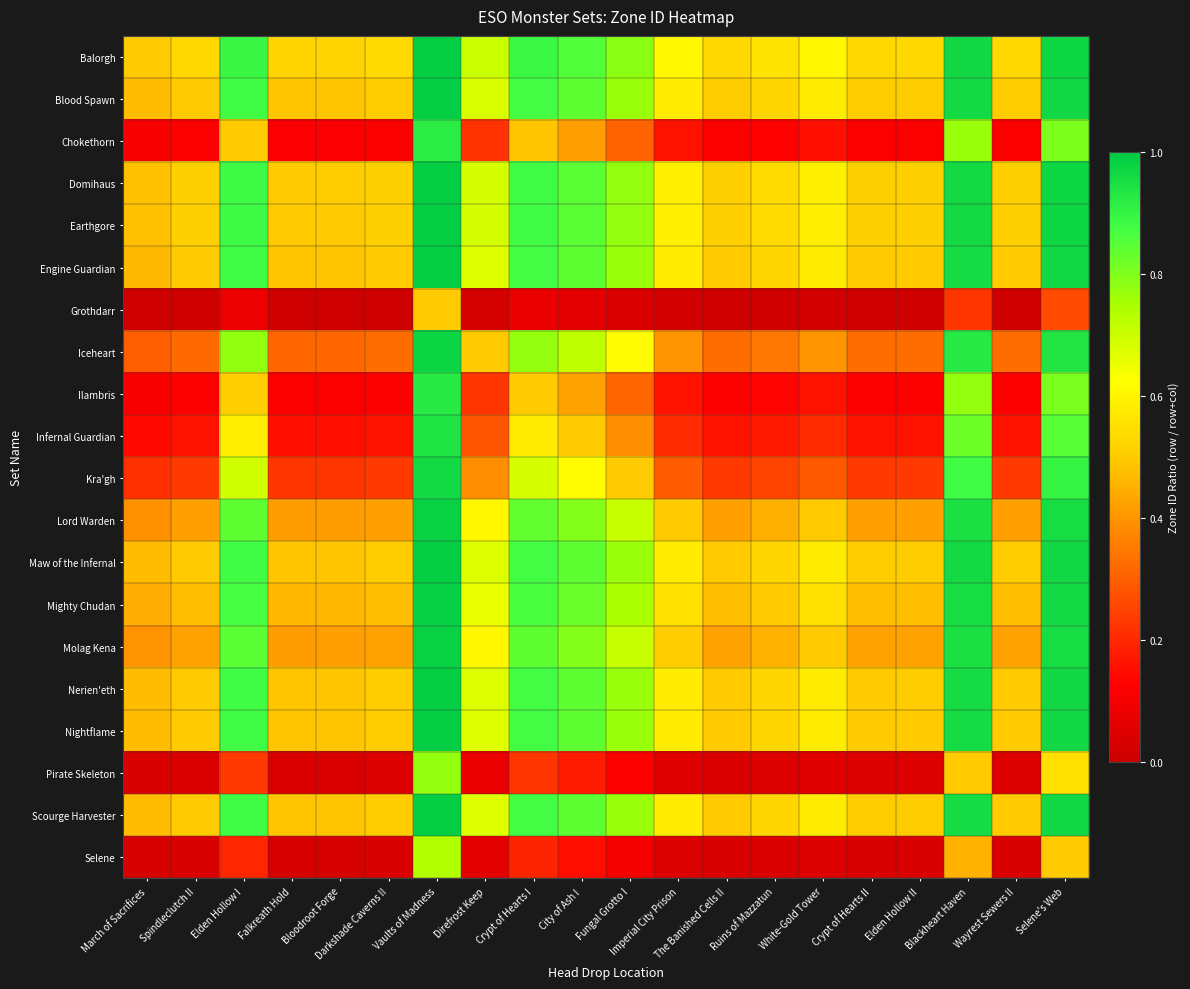

Reading left to right, list all the values displayed in this chart.

Balorgh: March of Sacrifices=0.5	Spindleclutch II=0.5	Elden Hollow I=0.9	Falkreath Hold=0.5	Bloodroot Forge=0.5	Darkshade Caverns II=0.5	Vaults of Madness=1.0	Direfrost Keep=0.7	Crypt of Hearts I=0.9	City of Ash I=0.9	Fungal Grotto I=0.8	Imperial City Prison=0.6	The Banished Cells II=0.5	Ruins of Mazzatun=0.6	White-Gold Tower=0.6	Crypt of Hearts II=0.5	Elden Hollow II=0.5	Blackheart Haven=1.0	Wayrest Sewers II=0.5	Selene's Web=1.0
Blood Spawn: March of Sacrifices=0.5	Spindleclutch II=0.5	Elden Hollow I=0.9	Falkreath Hold=0.5	Bloodroot Forge=0.5	Darkshade Caverns II=0.5	Vaults of Madness=1.0	Direfrost Keep=0.7	Crypt of Hearts I=0.9	City of Ash I=0.8	Fungal Grotto I=0.8	Imperial City Prison=0.6	The Banished Cells II=0.5	Ruins of Mazzatun=0.5	White-Gold Tower=0.6	Crypt of Hearts II=0.5	Elden Hollow II=0.5	Blackheart Haven=1.0	Wayrest Sewers II=0.5	Selene's Web=1.0
Chokethorn: March of Sacrifices=0.1	Spindleclutch II=0.1	Elden Hollow I=0.5	Falkreath Hold=0.1	Bloodroot Forge=0.1	Darkshade Caverns II=0.1	Vaults of Madness=0.9	Direfrost Keep=0.2	Crypt of Hearts I=0.5	City of Ash I=0.4	Fungal Grotto I=0.3	Imperial City Prison=0.2	The Banished Cells II=0.1	Ruins of Mazzatun=0.1	White-Gold Tower=0.2	Crypt of Hearts II=0.1	Elden Hollow II=0.1	Blackheart Haven=0.8	Wayrest Sewers II=0.1	Selene's Web=0.8
Domihaus: March of Sacrifices=0.5	Spindleclutch II=0.5	Elden Hollow I=0.9	Falkreath Hold=0.5	Bloodroot Forge=0.5	Darkshade Caverns II=0.5	Vaults of Madness=1.0	Direfrost Keep=0.7	Crypt of Hearts I=0.9	City of Ash I=0.8	Fungal Grotto I=0.8	Imperial City Prison=0.6	The Banished Cells II=0.5	Ruins of Mazzatun=0.5	White-Gold Tower=0.6	Crypt of Hearts II=0.5	Elden Hollow II=0.5	Blackheart Haven=1.0	Wayrest Sewers II=0.5	Selene's Web=1.0
Earthgore: March of Sacrifices=0.5	Spindleclutch II=0.5	Elden Hollow I=0.9	Falkreath Hold=0.5	Bloodroot Forge=0.5	Darkshade Caverns II=0.5	Vaults of Madness=1.0	Direfrost Keep=0.7	Crypt of Hearts I=0.9	City of Ash I=0.8	Fungal Grotto I=0.8	Imperial City Prison=0.6	The Banished Cells II=0.5	Ruins of Mazzatun=0.5	White-Gold Tower=0.6	Crypt of Hearts II=0.5	Elden Hollow II=0.5	Blackheart Haven=1.0	Wayrest Sewers II=0.5	Selene's Web=1.0
Engine Guardian: March of Sacrifices=0.5	Spindleclutch II=0.5	Elden Hollow I=0.9	Falkreath Hold=0.5	Bloodroot Forge=0.5	Darkshade Caverns II=0.5	Vaults of Madness=1.0	Direfrost Keep=0.7	Crypt of Hearts I=0.9	City of Ash I=0.8	Fungal Grotto I=0.8	Imperial City Prison=0.6	The Banished Cells II=0.5	Ruins of Mazzatun=0.5	White-Gold Tower=0.6	Crypt of Hearts II=0.5	Elden Hollow II=0.5	Blackheart Haven=1.0	Wayrest Sewers II=0.5	Selene's Web=1.0
Grothdarr: March of Sacrifices=0.0	Spindleclutch II=0.0	Elden Hollow I=0.1	Falkreath Hold=0.0	Bloodroot Forge=0.0	Darkshade Caverns II=0.0	Vaults of Madness=0.5	Direfrost Keep=0.0	Crypt of Hearts I=0.1	City of Ash I=0.1	Fungal Grotto I=0.0	Imperial City Prison=0.0	The Banished Cells II=0.0	Ruins of Mazzatun=0.0	White-Gold Tower=0.0	Crypt of Hearts II=0.0	Elden Hollow II=0.0	Blackheart Haven=0.2	Wayrest Sewers II=0.0	Selene's Web=0.3
Iceheart: March of Sacrifices=0.3	Spindleclutch II=0.3	Elden Hollow I=0.8	Falkreath Hold=0.3	Bloodroot Forge=0.3	Darkshade Caverns II=0.3	Vaults of Madness=1.0	Direfrost Keep=0.5	Crypt of Hearts I=0.8	City of Ash I=0.7	Fungal Grotto I=0.6	Imperial City Prison=0.4	The Banished Cells II=0.3	Ruins of Mazzatun=0.3	White-Gold Tower=0.4	Crypt of Hearts II=0.3	Elden Hollow II=0.3	Blackheart Haven=0.9	Wayrest Sewers II=0.3	Selene's Web=0.9
Ilambris: March of Sacrifices=0.1	Spindleclutch II=0.1	Elden Hollow I=0.5	Falkreath Hold=0.1	Bloodroot Forge=0.1	Darkshade Caverns II=0.1	Vaults of Madness=0.9	Direfrost Keep=0.2	Crypt of Hearts I=0.5	City of Ash I=0.4	Fungal Grotto I=0.3	Imperial City Prison=0.2	The Banished Cells II=0.1	Ruins of Mazzatun=0.1	White-Gold Tower=0.2	Crypt of Hearts II=0.1	Elden Hollow II=0.1	Blackheart Haven=0.8	Wayrest Sewers II=0.1	Selene's Web=0.8
Infernal Guardian: March of Sacrifices=0.1	Spindleclutch II=0.2	Elden Hollow I=0.6	Falkreath Hold=0.2	Bloodroot Forge=0.2	Darkshade Caverns II=0.2	Vaults of Madness=0.9	Direfrost Keep=0.3	Crypt of Hearts I=0.6	City of Ash I=0.5	Fungal Grotto I=0.4	Imperial City Prison=0.2	The Banished Cells II=0.2	Ruins of Mazzatun=0.2	White-Gold Tower=0.2	Crypt of Hearts II=0.2	Elden Hollow II=0.2	Blackheart Haven=0.8	Wayrest Sewers II=0.2	Selene's Web=0.9
Kra'gh: March of Sacrifices=0.2	Spindleclutch II=0.2	Elden Hollow I=0.7	Falkreath Hold=0.2	Bloodroot Forge=0.2	Darkshade Caverns II=0.2	Vaults of Madness=1.0	Direfrost Keep=0.4	Crypt of Hearts I=0.7	City of Ash I=0.6	Fungal Grotto I=0.5	Imperial City Prison=0.3	The Banished Cells II=0.2	Ruins of Mazzatun=0.3	White-Gold Tower=0.3	Crypt of Hearts II=0.2	Elden Hollow II=0.2	Blackheart Haven=0.9	Wayrest Sewers II=0.2	Selene's Web=0.9
Lord Warden: March of Sacrifices=0.4	Spindleclutch II=0.4	Elden Hollow I=0.8	Falkreath Hold=0.4	Bloodroot Forge=0.4	Darkshade Caverns II=0.4	Vaults of Madness=1.0	Direfrost Keep=0.6	Crypt of Hearts I=0.8	City of Ash I=0.8	Fungal Grotto I=0.7	Imperial City Prison=0.5	The Banished Cells II=0.4	Ruins of Mazzatun=0.4	White-Gold Tower=0.5	Crypt of Hearts II=0.4	Elden Hollow II=0.4	Blackheart Haven=0.9	Wayrest Sewers II=0.4	Selene's Web=1.0
Maw of the Infernal: March of Sacrifices=0.5	Spindleclutch II=0.5	Elden Hollow I=0.9	Falkreath Hold=0.5	Bloodroot Forge=0.5	Darkshade Caverns II=0.5	Vaults of Madness=1.0	Direfrost Keep=0.7	Crypt of Hearts I=0.9	City of Ash I=0.8	Fungal Grotto I=0.8	Imperial City Prison=0.6	The Banished Cells II=0.5	Ruins of Mazzatun=0.5	White-Gold Tower=0.6	Crypt of Hearts II=0.5	Elden Hollow II=0.5	Blackheart Haven=1.0	Wayrest Sewers II=0.5	Selene's Web=1.0
Mighty Chudan: March of Sacrifices=0.4	Spindleclutch II=0.5	Elden Hollow I=0.9	Falkreath Hold=0.5	Bloodroot Forge=0.5	Darkshade Caverns II=0.5	Vaults of Madness=1.0	Direfrost Keep=0.7	Crypt of Hearts I=0.9	City of Ash I=0.8	Fungal Grotto I=0.7	Imperial City Prison=0.6	The Banished Cells II=0.5	Ruins of Mazzatun=0.5	White-Gold Tower=0.6	Crypt of Hearts II=0.5	Elden Hollow II=0.5	Blackheart Haven=1.0	Wayrest Sewers II=0.5	Selene's Web=1.0
Molag Kena: March of Sacrifices=0.4	Spindleclutch II=0.4	Elden Hollow I=0.8	Falkreath Hold=0.4	Bloodroot Forge=0.4	Darkshade Caverns II=0.4	Vaults of Madness=1.0	Direfrost Keep=0.6	Crypt of Hearts I=0.8	City of Ash I=0.8	Fungal Grotto I=0.7	Imperial City Prison=0.5	The Banished Cells II=0.4	Ruins of Mazzatun=0.4	White-Gold Tower=0.5	Crypt of Hearts II=0.4	Elden Hollow II=0.4	Blackheart Haven=0.9	Wayrest Sewers II=0.4	Selene's Web=1.0
Nerien'eth: March of Sacrifices=0.5	Spindleclutch II=0.5	Elden Hollow I=0.9	Falkreath Hold=0.5	Bloodroot Forge=0.5	Darkshade Caverns II=0.5	Vaults of Madness=1.0	Direfrost Keep=0.7	Crypt of Hearts I=0.9	City of Ash I=0.8	Fungal Grotto I=0.8	Imperial City Prison=0.6	The Banished Cells II=0.5	Ruins of Mazzatun=0.5	White-Gold Tower=0.6	Crypt of Hearts II=0.5	Elden Hollow II=0.5	Blackheart Haven=1.0	Wayrest Sewers II=0.5	Selene's Web=1.0
Nightflame: March of Sacrifices=0.5	Spindleclutch II=0.5	Elden Hollow I=0.9	Falkreath Hold=0.5	Bloodroot Forge=0.5	Darkshade Caverns II=0.5	Vaults of Madness=1.0	Direfrost Keep=0.7	Crypt of Hearts I=0.9	City of Ash I=0.8	Fungal Grotto I=0.8	Imperial City Prison=0.6	The Banished Cells II=0.5	Ruins of Mazzatun=0.5	White-Gold Tower=0.6	Crypt of Hearts II=0.5	Elden Hollow II=0.5	Blackheart Haven=1.0	Wayrest Sewers II=0.5	Selene's Web=1.0
Pirate Skeleton: March of Sacrifices=0.0	Spindleclutch II=0.0	Elden Hollow I=0.2	Falkreath Hold=0.0	Bloodroot Forge=0.0	Darkshade Caverns II=0.0	Vaults of Madness=0.8	Direfrost Keep=0.1	Crypt of Hearts I=0.2	City of Ash I=0.2	Fungal Grotto I=0.1	Imperial City Prison=0.1	The Banished Cells II=0.0	Ruins of Mazzatun=0.0	White-Gold Tower=0.1	Crypt of Hearts II=0.0	Elden Hollow II=0.0	Blackheart Haven=0.5	Wayrest Sewers II=0.0	Selene's Web=0.6
Scourge Harvester: March of Sacrifices=0.5	Spindleclutch II=0.5	Elden Hollow I=0.9	Falkreath Hold=0.5	Bloodroot Forge=0.5	Darkshade Caverns II=0.5	Vaults of Madness=1.0	Direfrost Keep=0.7	Crypt of Hearts I=0.9	City of Ash I=0.8	Fungal Grotto I=0.8	Imperial City Prison=0.6	The Banished Cells II=0.5	Ruins of Mazzatun=0.5	White-Gold Tower=0.6	Crypt of Hearts II=0.5	Elden Hollow II=0.5	Blackheart Haven=1.0	Wayrest Sewers II=0.5	Selene's Web=1.0
Selene: March of Sacrifices=0.0	Spindleclutch II=0.0	Elden Hollow I=0.2	Falkreath Hold=0.0	Bloodroot Forge=0.0	Darkshade Caverns II=0.0	Vaults of Madness=0.7	Direfrost Keep=0.1	Crypt of Hearts I=0.2	City of Ash I=0.1	Fungal Grotto I=0.1	Imperial City Prison=0.0	The Banished Cells II=0.0	Ruins of Mazzatun=0.0	White-Gold Tower=0.0	Crypt of Hearts II=0.0	Elden Hollow II=0.0	Blackheart Haven=0.4	Wayrest Sewers II=0.0	Selene's Web=0.5